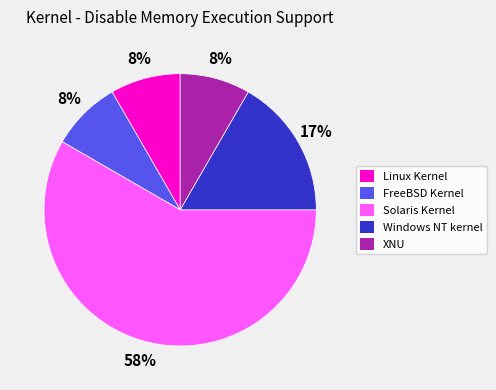

True or false: Solaris Kernel accounts for 58% of the total.

True